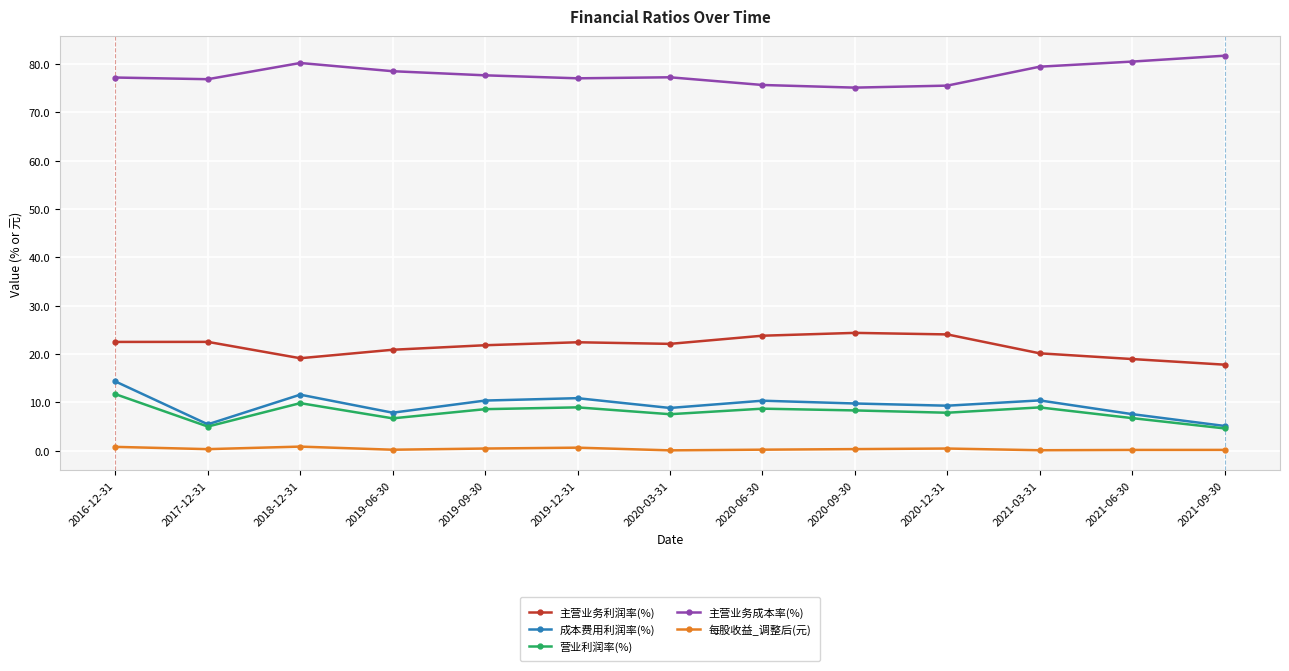

In 主营业务利润率(%), how many points are higher than both neighbors (excluding endpoints)?

3